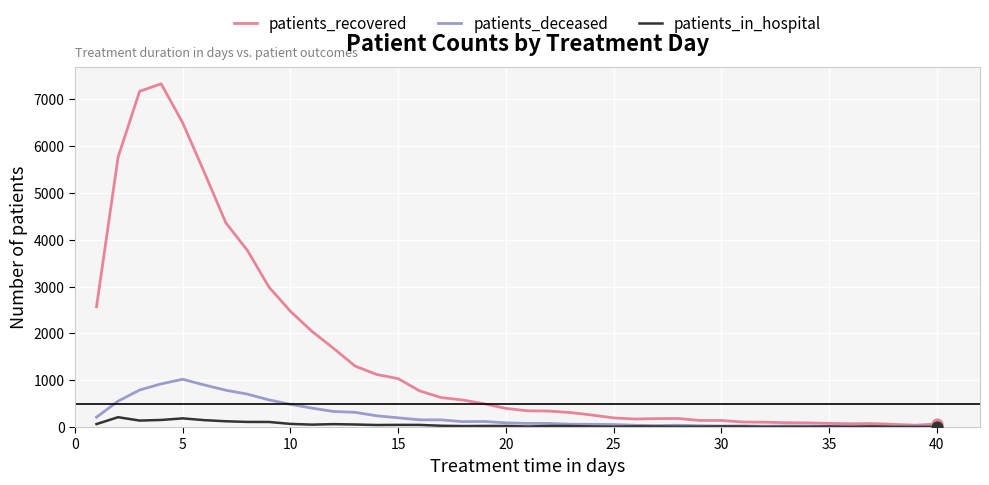

Which series has the largest total across all categories?

patients_recovered